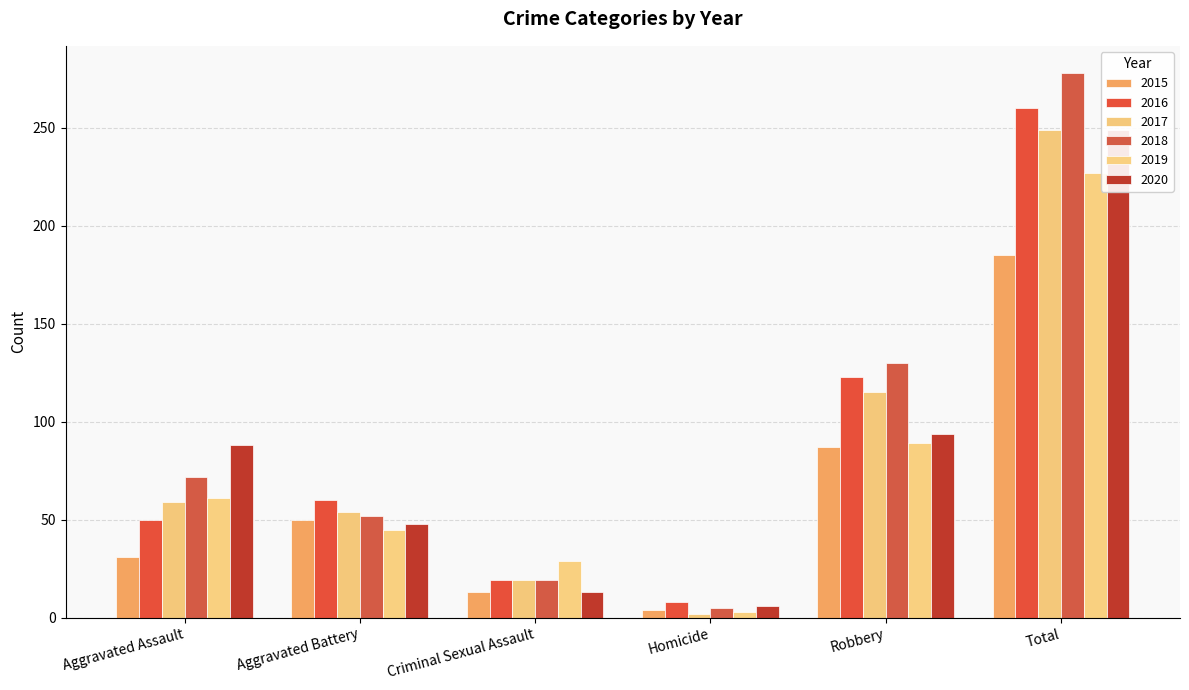

Count the number of data series in this chart.

6